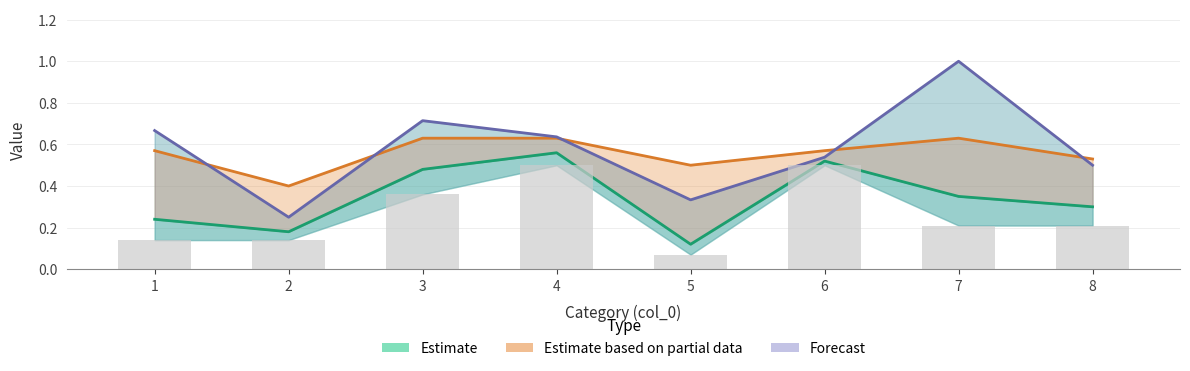

Where is Estimate (mid line) nearest to the value 0?

5